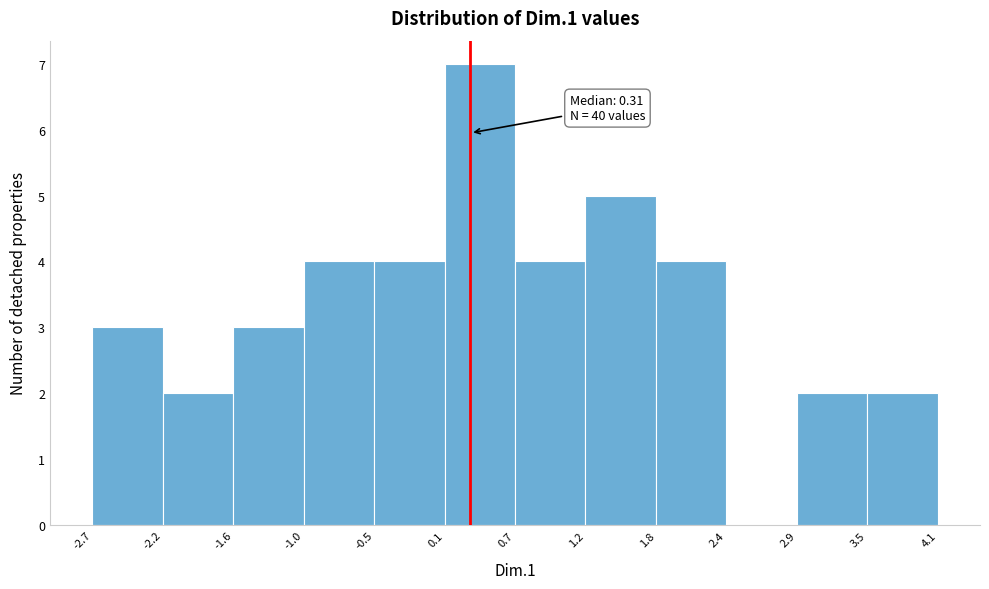

Over which range of the x-axis is the bar tallest?

0.1 to 0.7